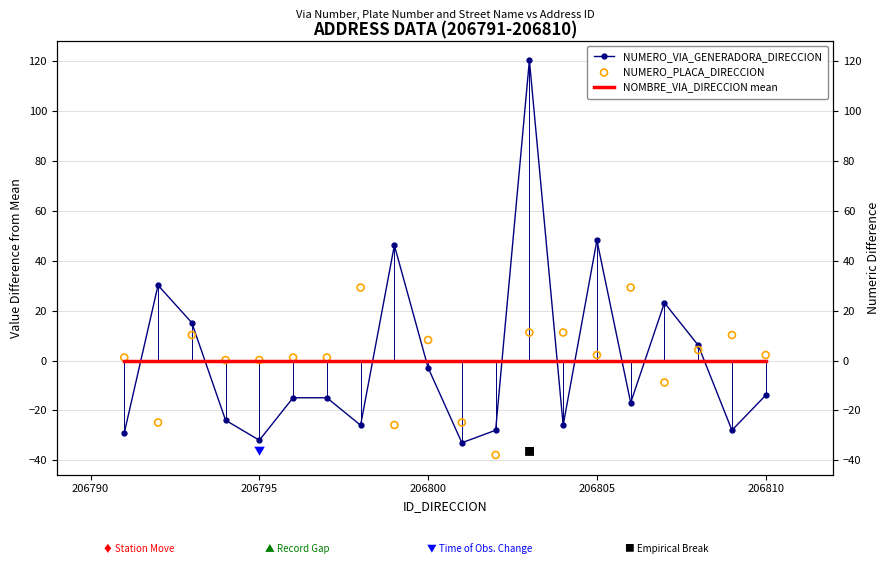

Which series contains the highest Y value?

NUMERO_VIA_GENERADORA_DIRECCION